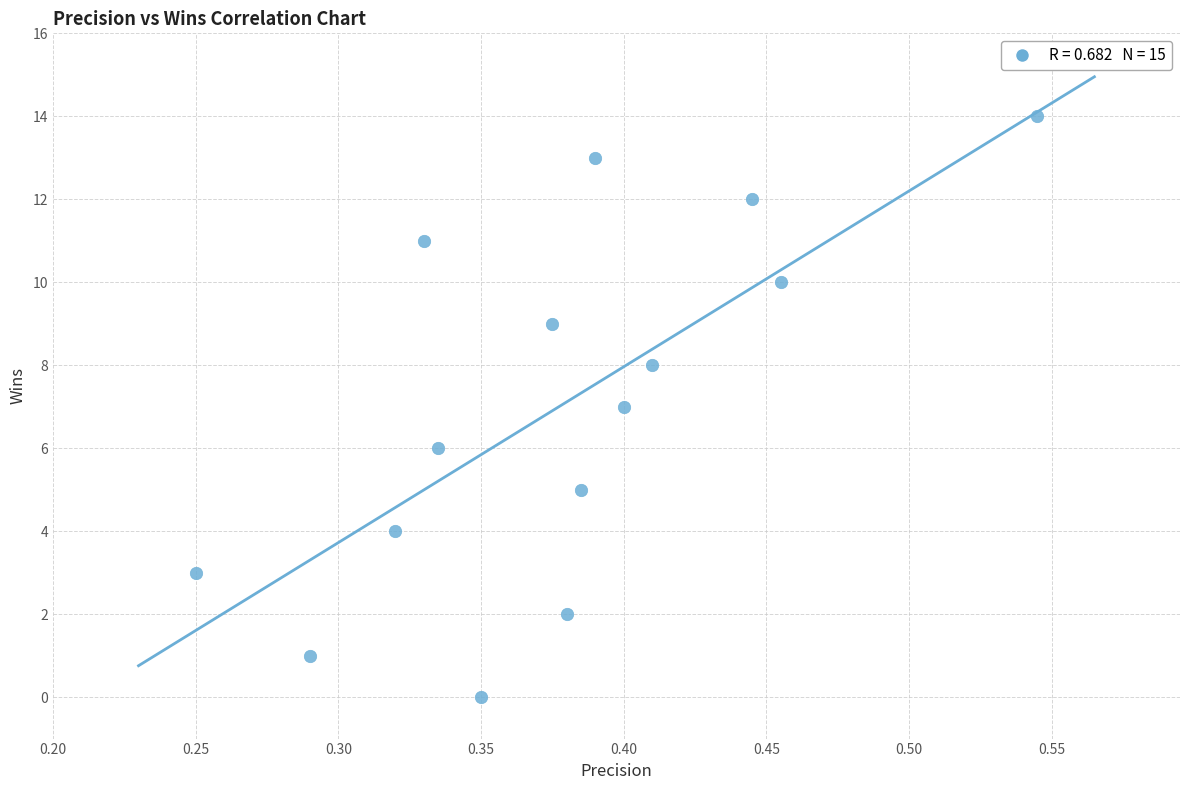

What is the range of Y values (max minus min)?

14